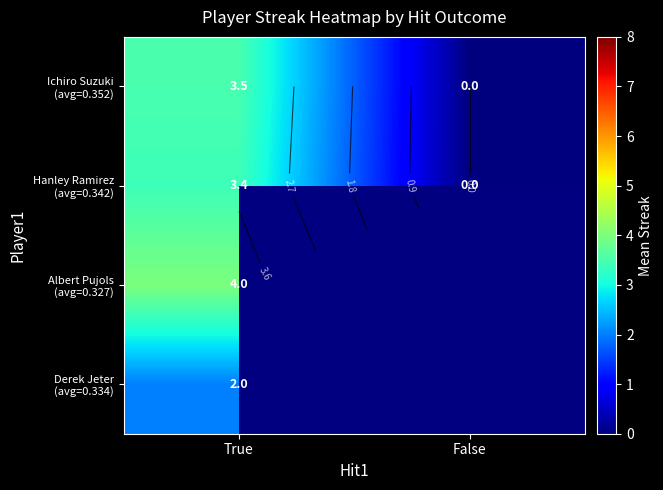

Which label corresponds to the smallest value in the chart?

False